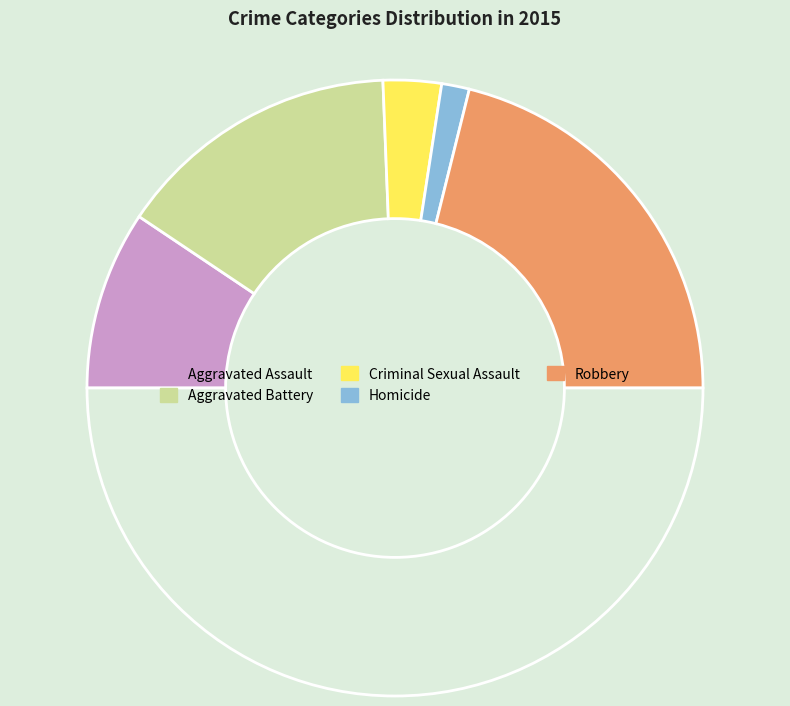

Count the number of slices in the pie.

6